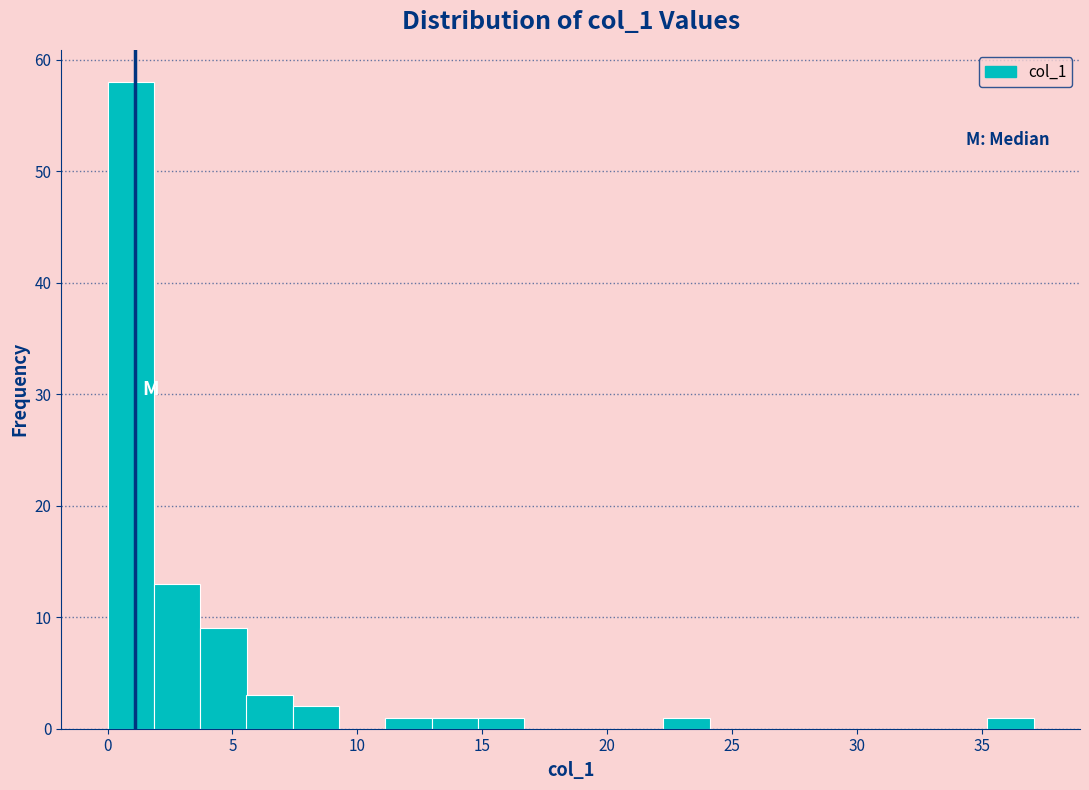

Around what value on the x-axis is the tallest bar? Give the approximate position of its centre, as read against the axis.

1.0